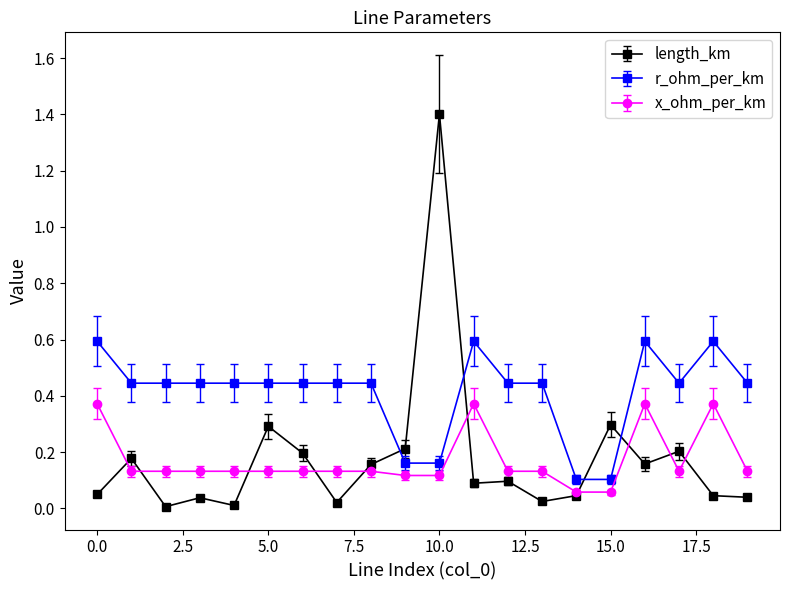

True or false: r_ohm_per_km and x_ohm_per_km intersect in this chart.

False